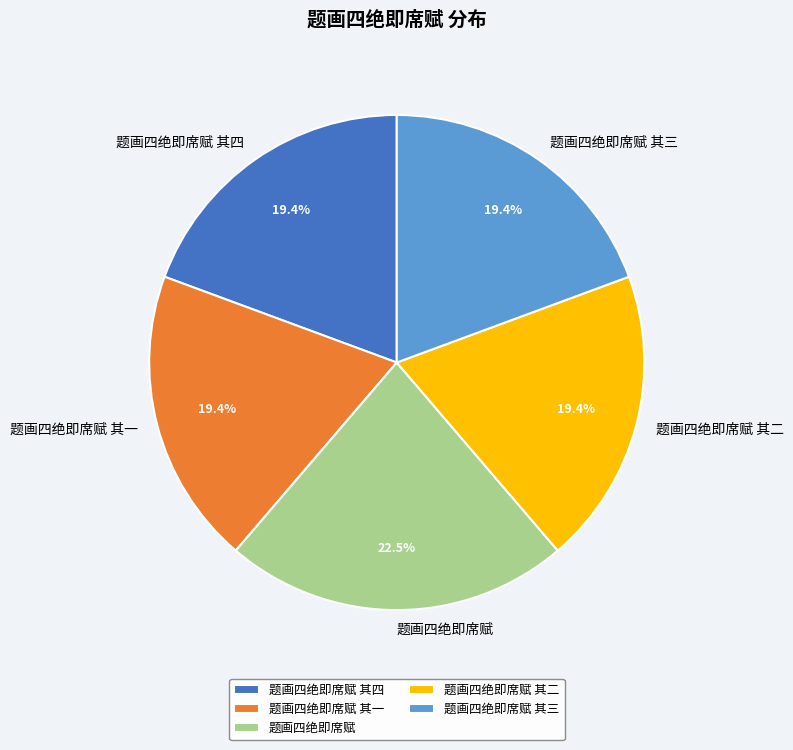

Is the sum of 题画四绝即席赋 and 题画四绝即席赋 其四 greater than half?

No